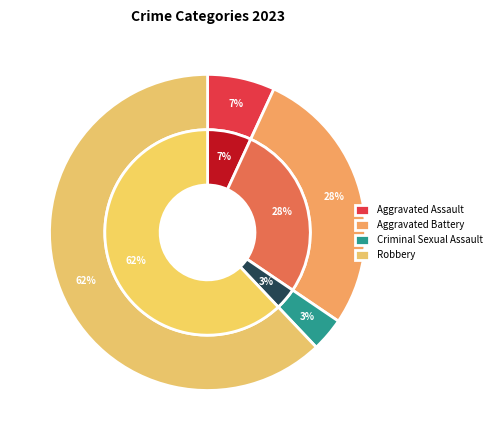

Rank the categories by value from highest to lowest.

Robbery, Aggravated Battery, Aggravated Assault, Criminal Sexual Assault